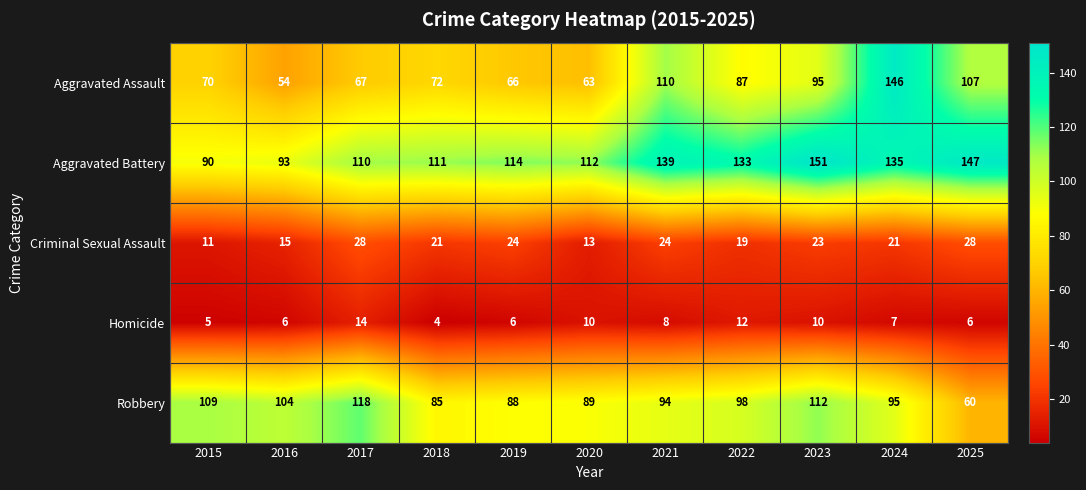

What is the smallest value displayed?

4